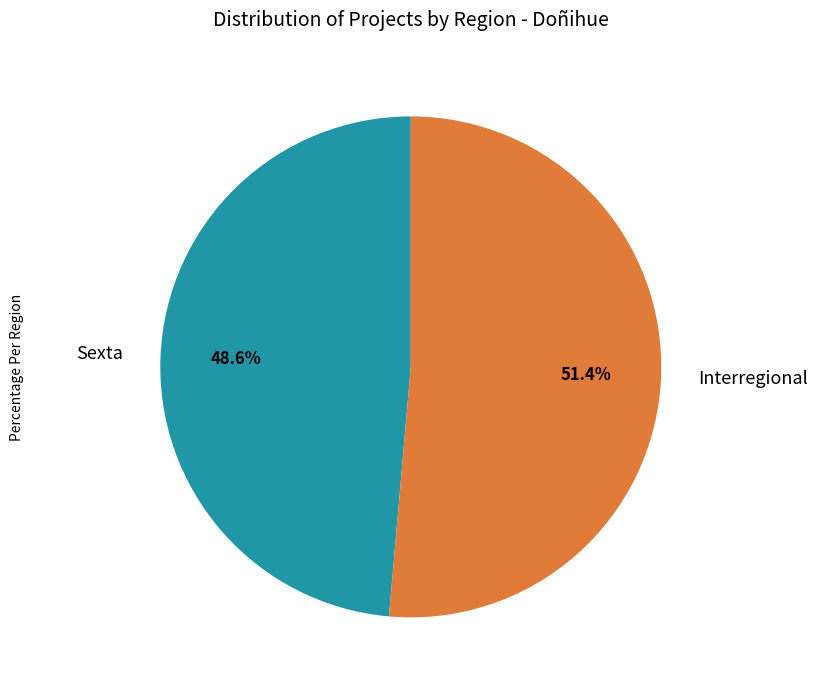

Which slice is the largest?

Interregional